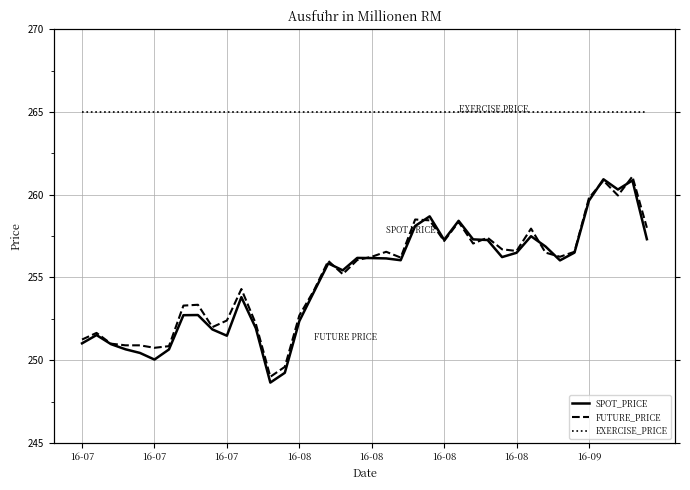

Does the chart have visible grid lines?

Yes